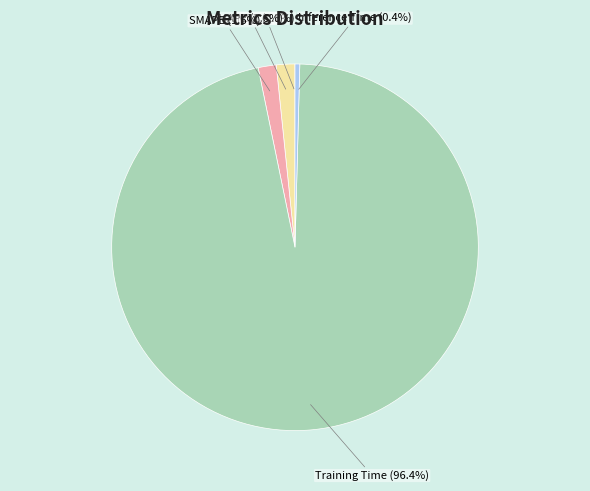

To the nearest percent, what is the difference between the MAPE and Inference Time slice percentages?

1%